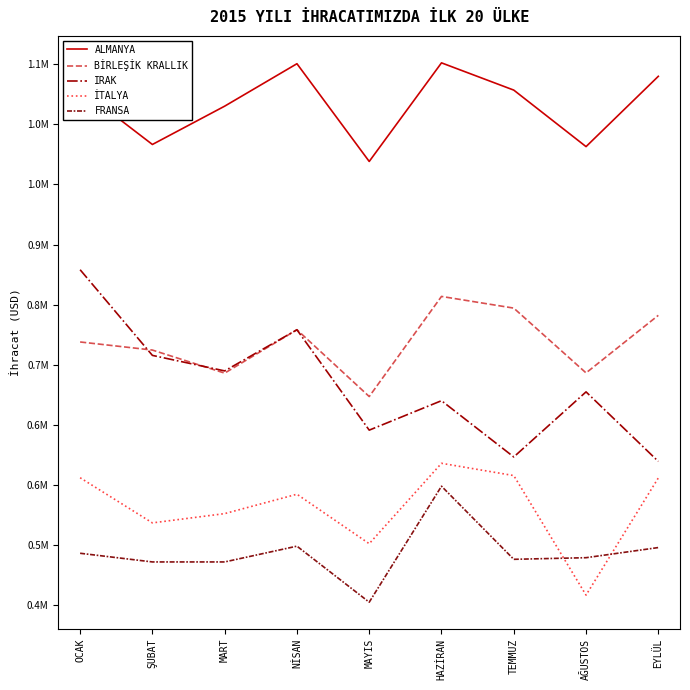

Between HAZİRAN and AĞUSTOS, which series saw the biggest shift?

İTALYA